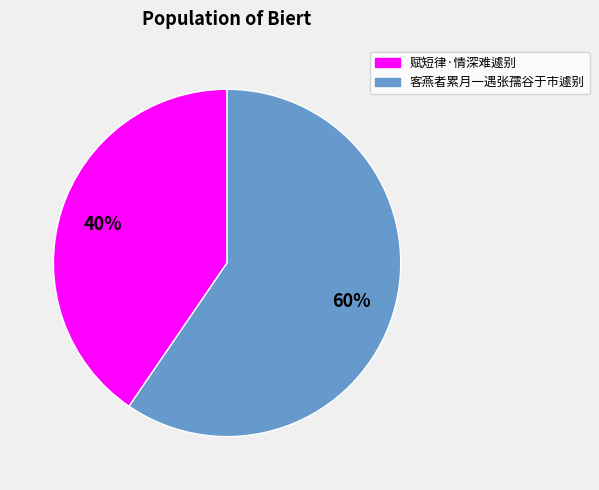

To the nearest percent, what percentage of the pie is 客燕者累月一遇张孺谷于市遽别?

60%